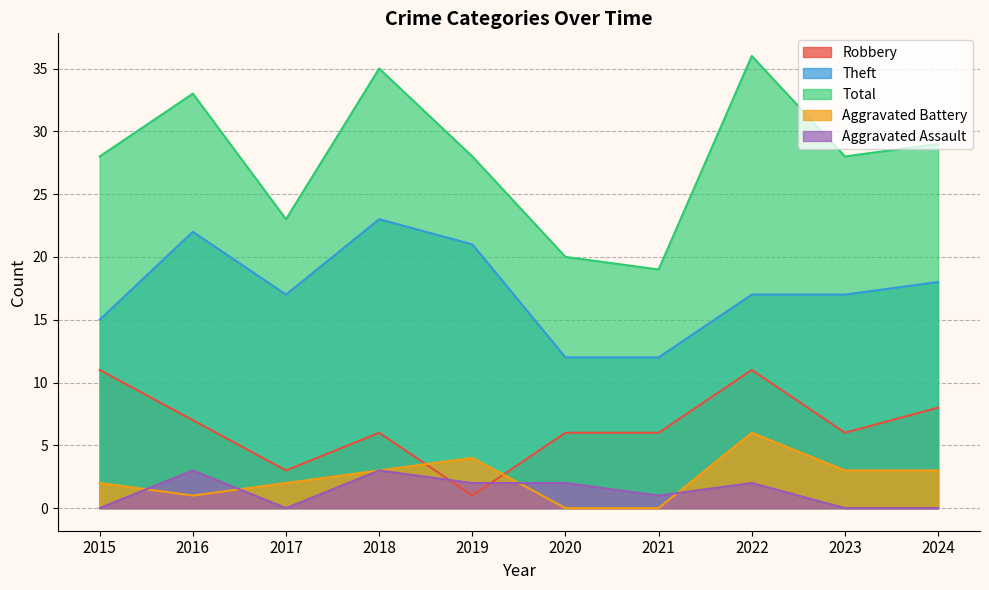

At which label does Theft first exceed 17?

2016